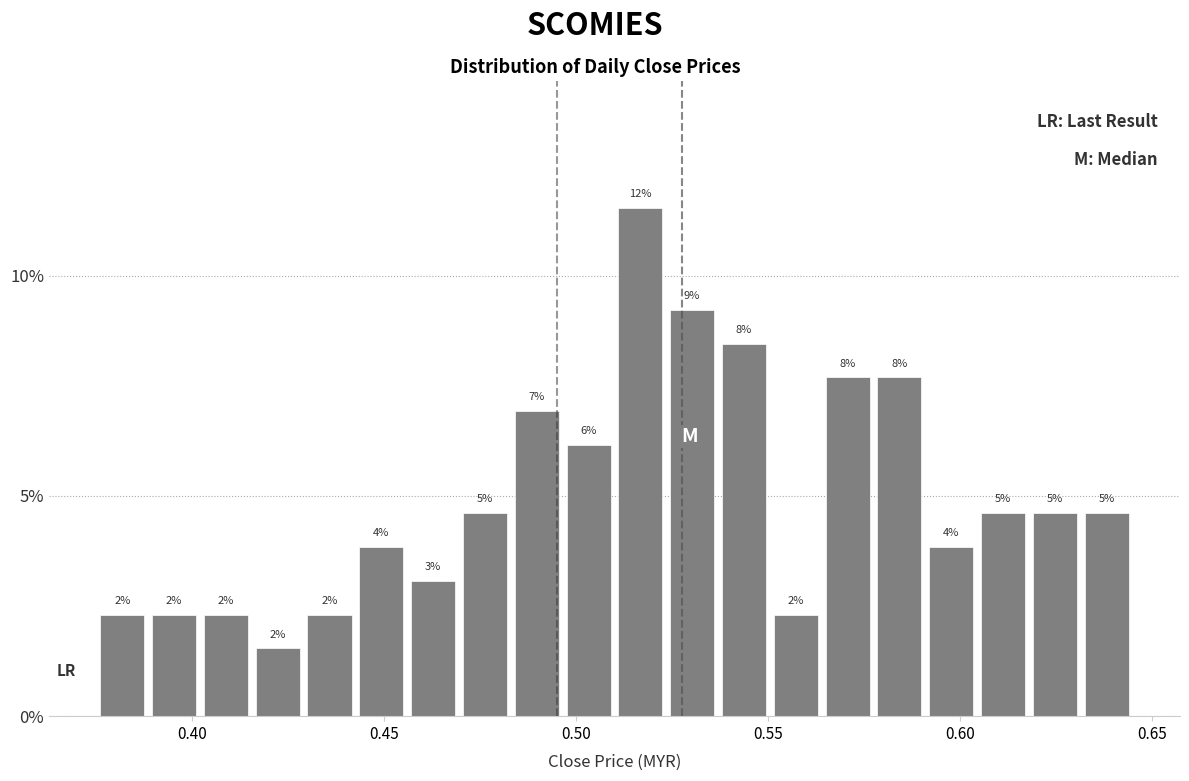

Around what value on the x-axis is the tallest bar? Give the approximate position of its centre, as read against the axis.

0.515